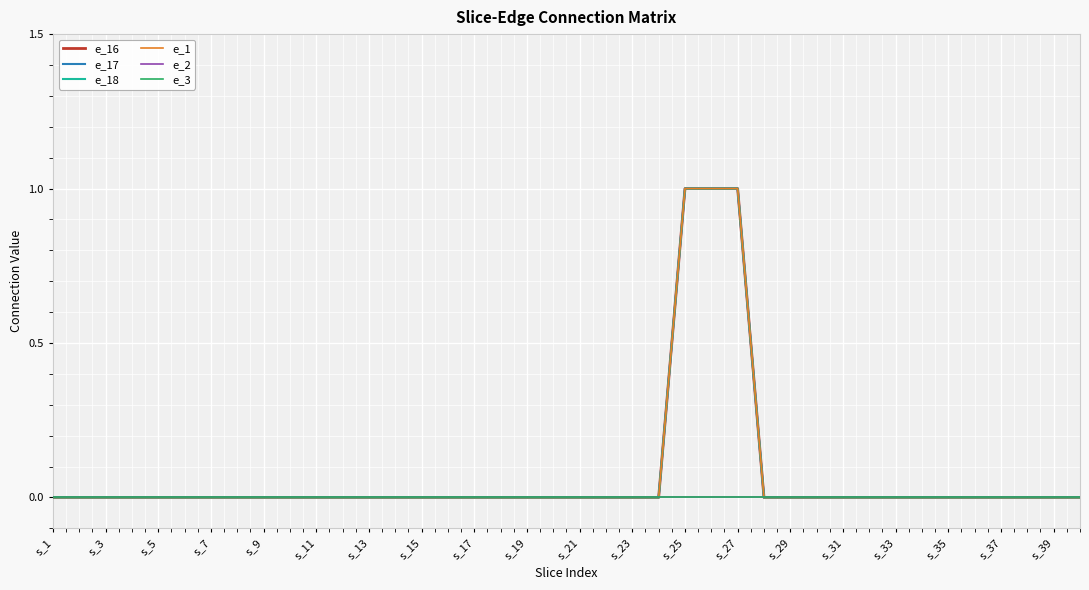

Where is e_1 nearest to the value 0?

s_1